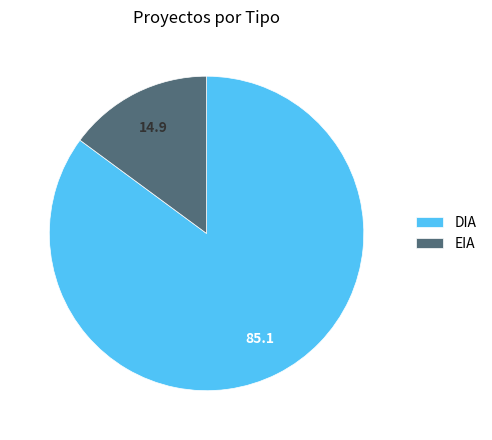

Rank the categories by value from lowest to highest.

EIA, DIA